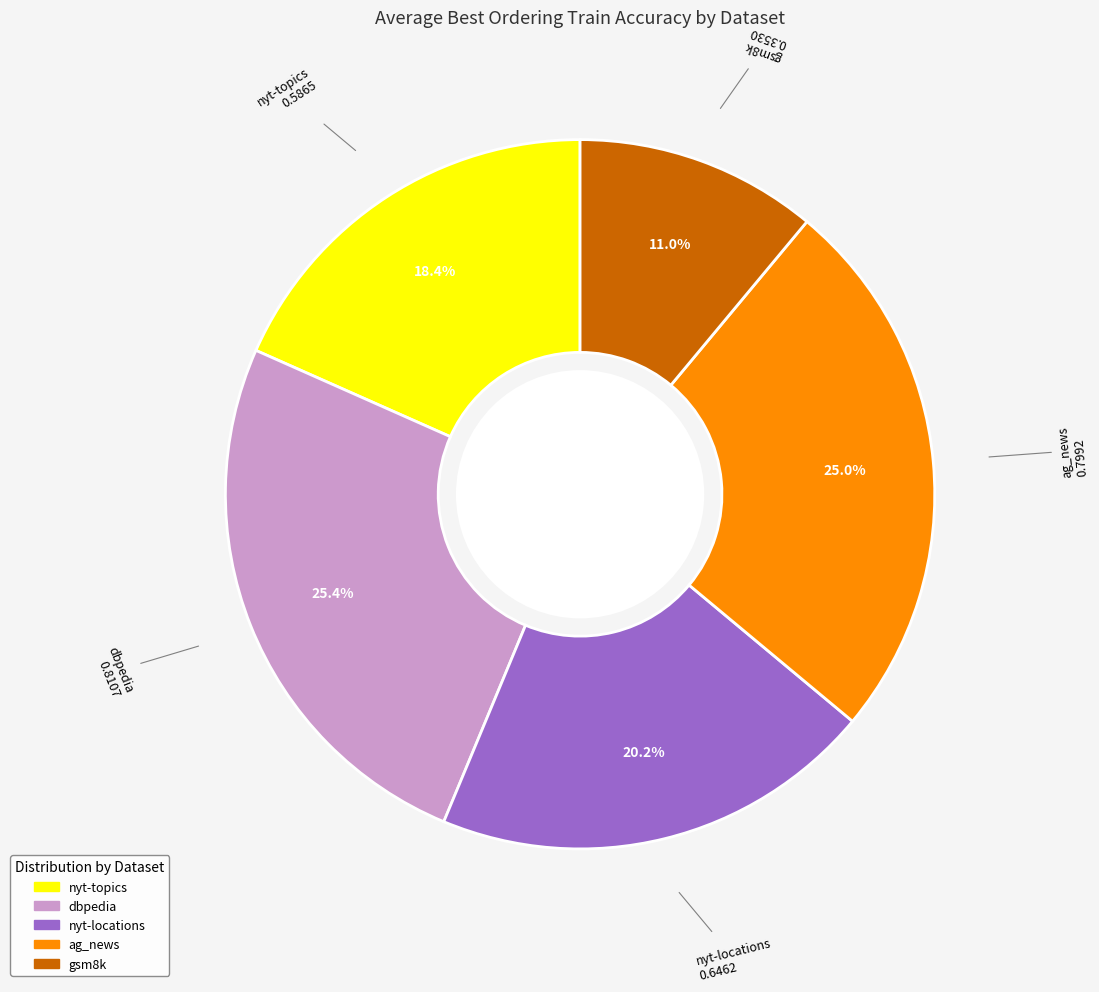

How many slices are in this pie chart?

5